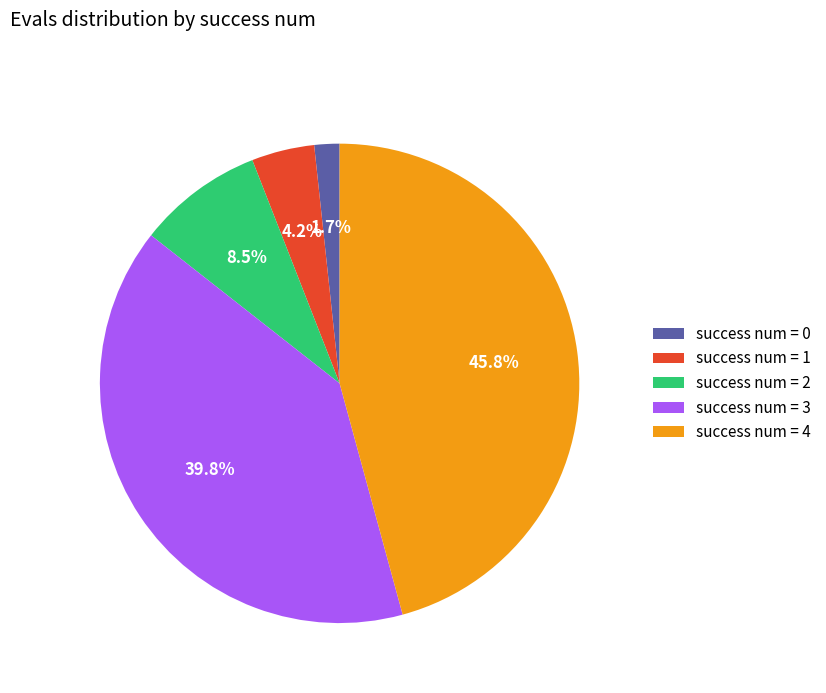

What percentage do success num = 4 and success num = 0 together represent?

47.5%